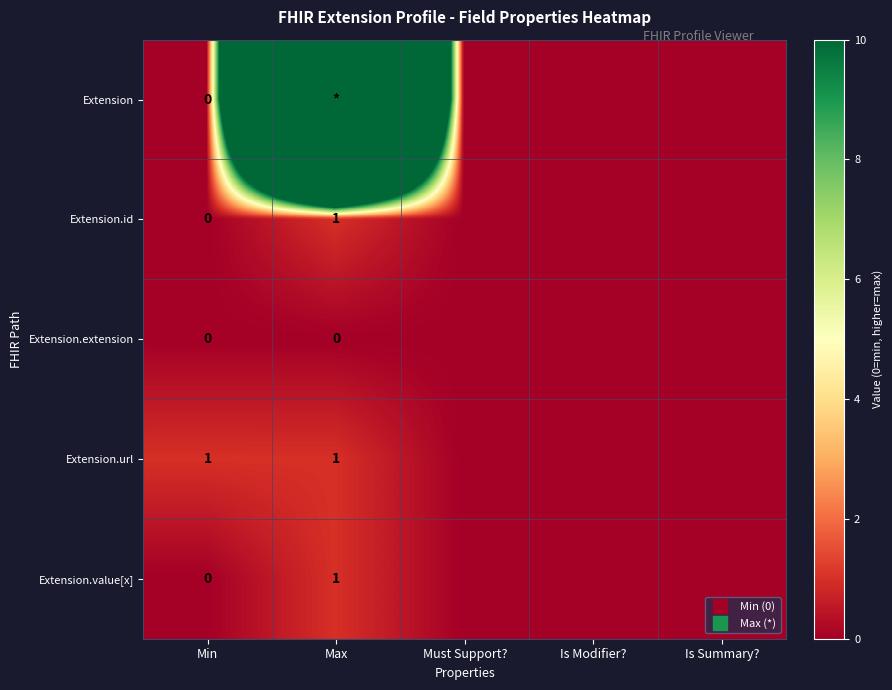

What is the sum of the Extension.url values at Min and Max?

2